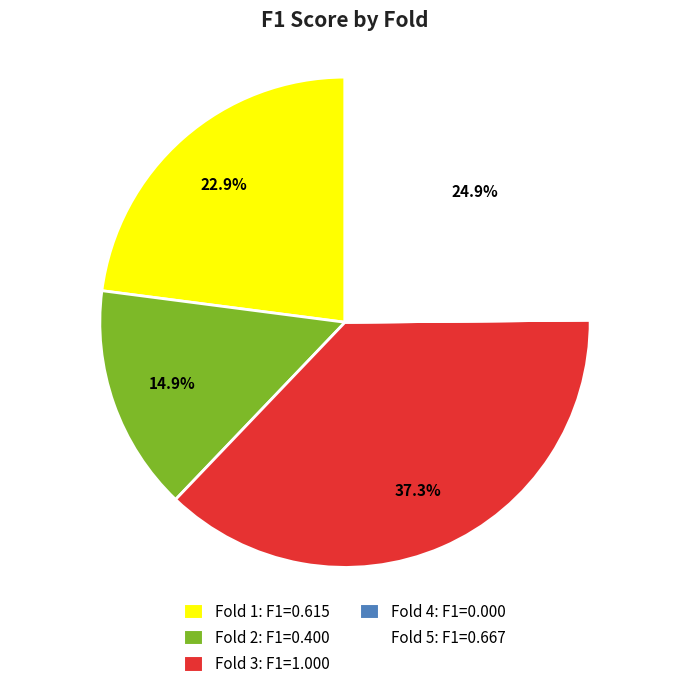

Is Fold 2 the majority of the pie?

No